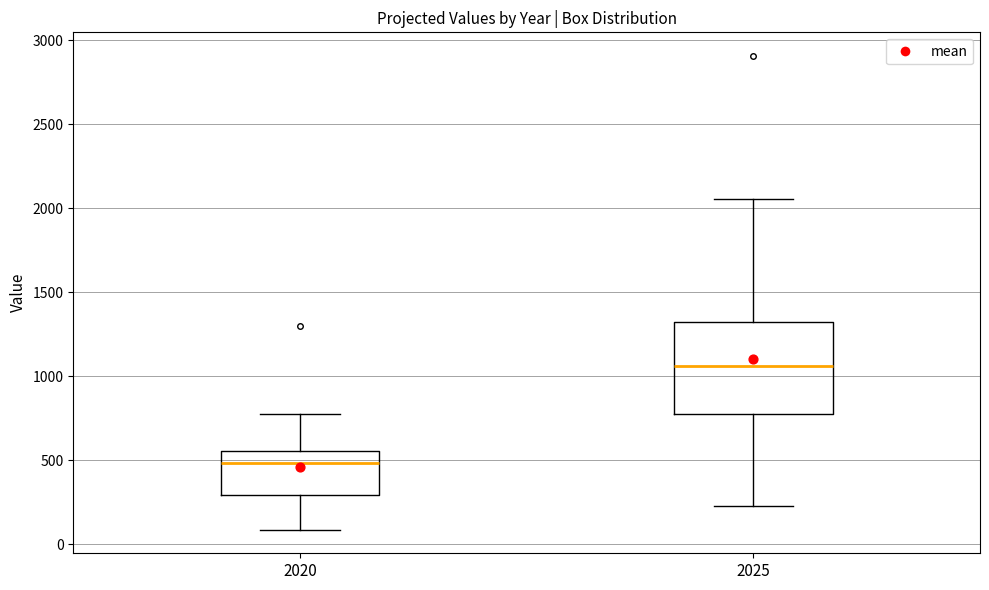

Which box's median line is the highest?

2025